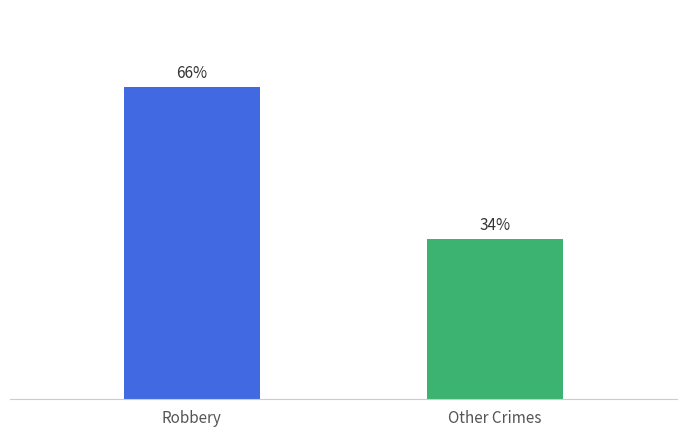

What is the label of the 1st bar from the right?

Other Crimes